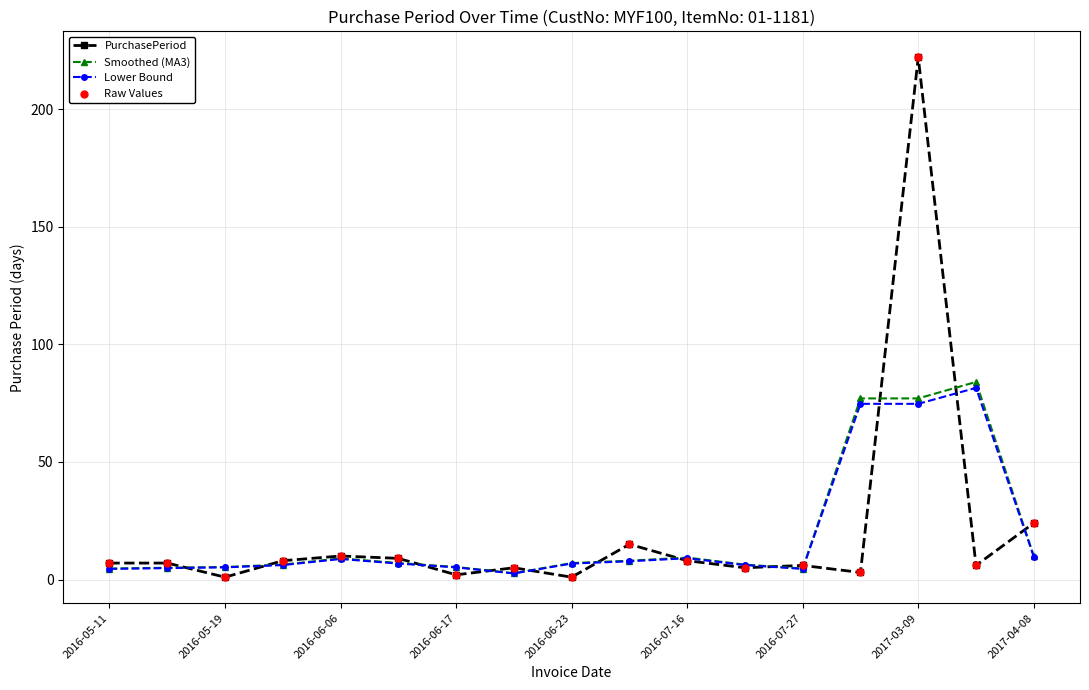

Which series has the widest spread of values?

PurchasePeriod